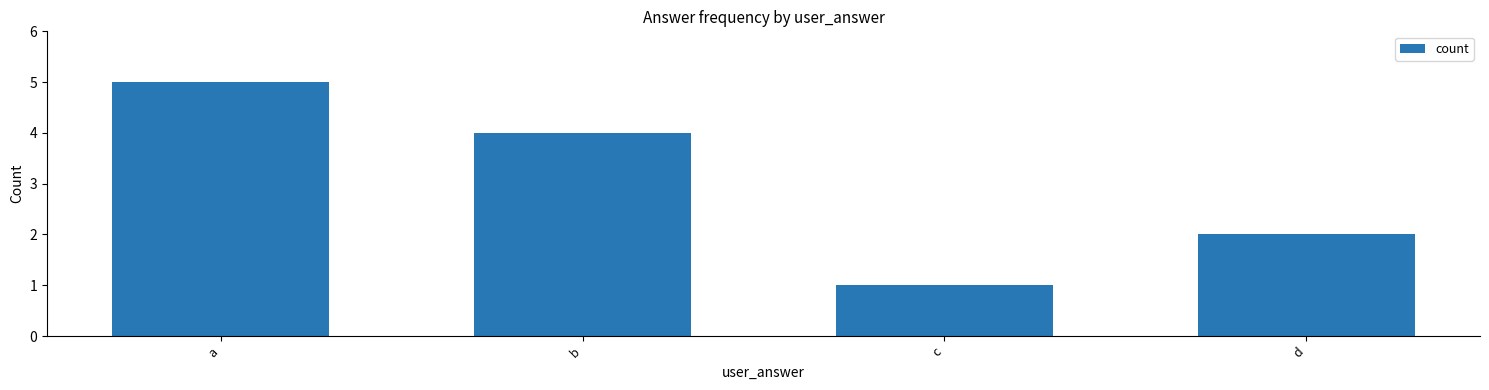

True or false: the data shows 2 at d.

True